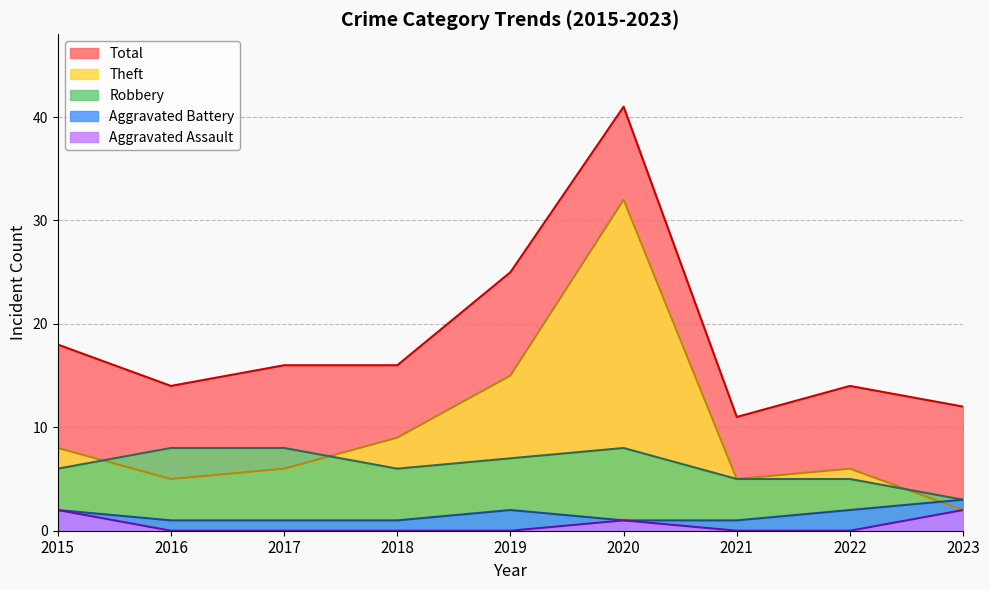

How many interior local peaks does the Total series have?

2